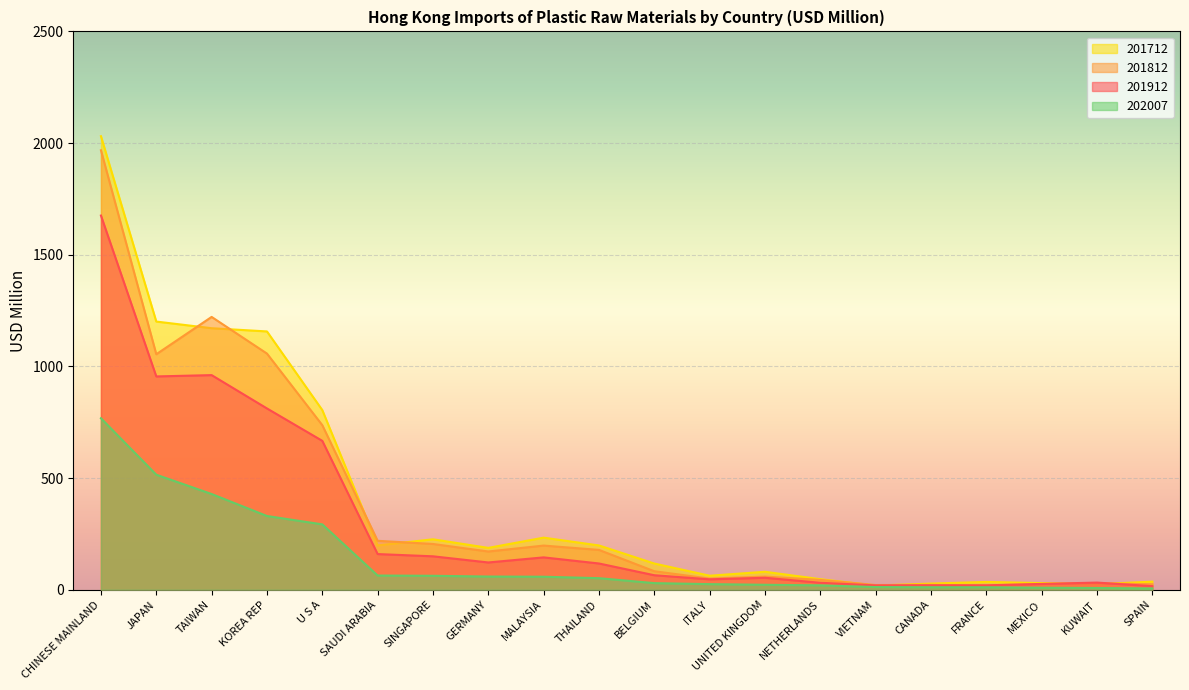

What is the label of the 11th point from the left?

BELGIUM